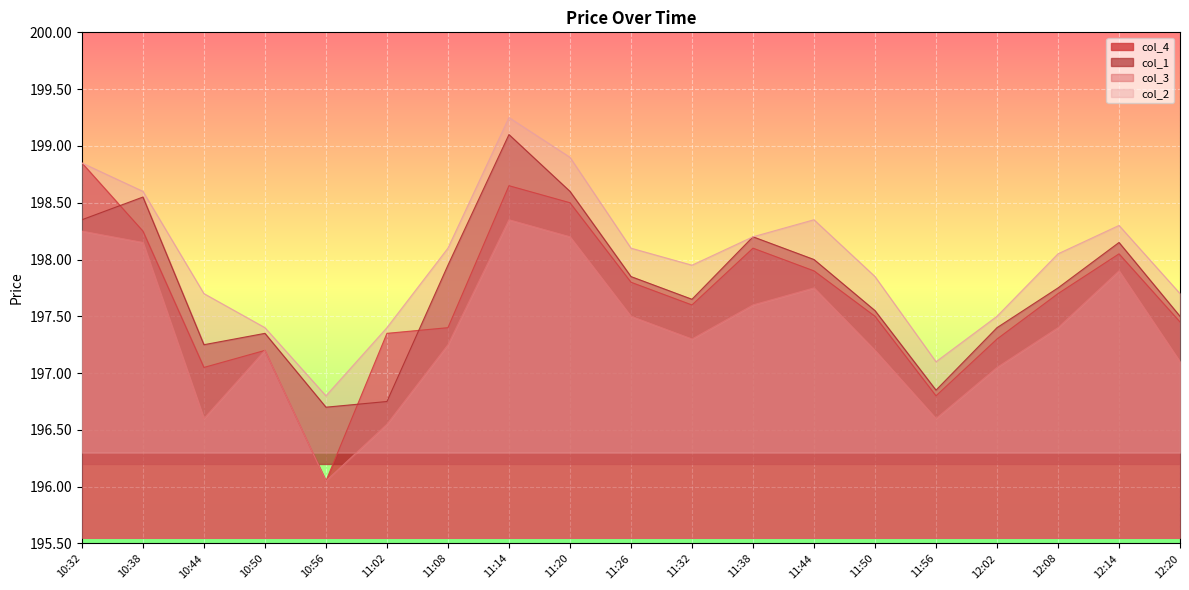

What is the label of the 1st point from the left?

10:32